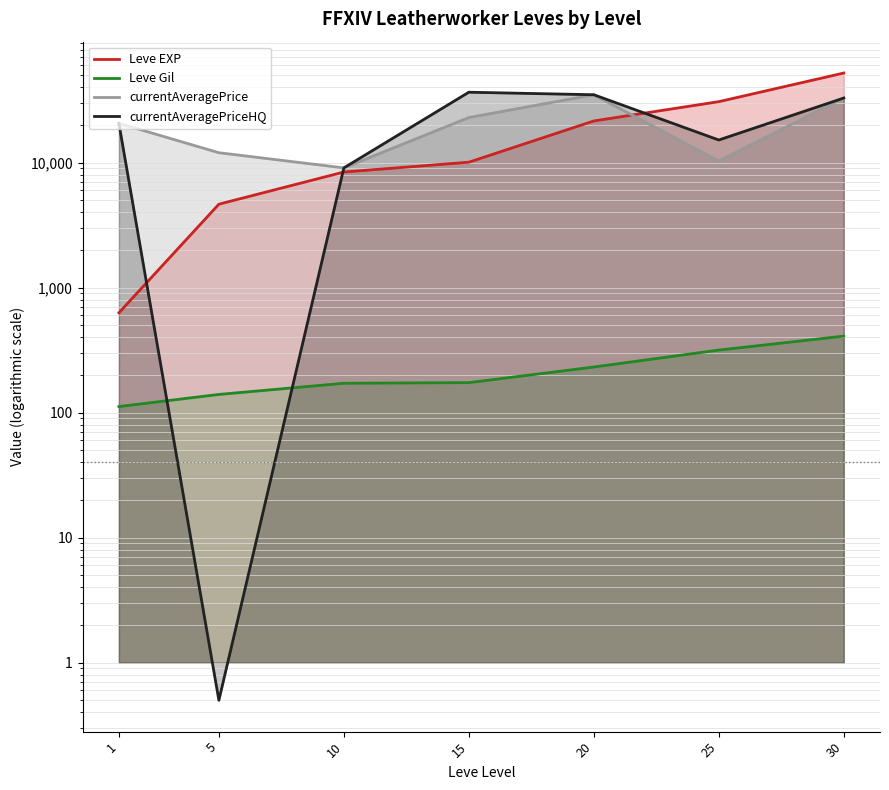

What is the difference between the second highest and minimum values in the currentAveragePrice series?

23843.8